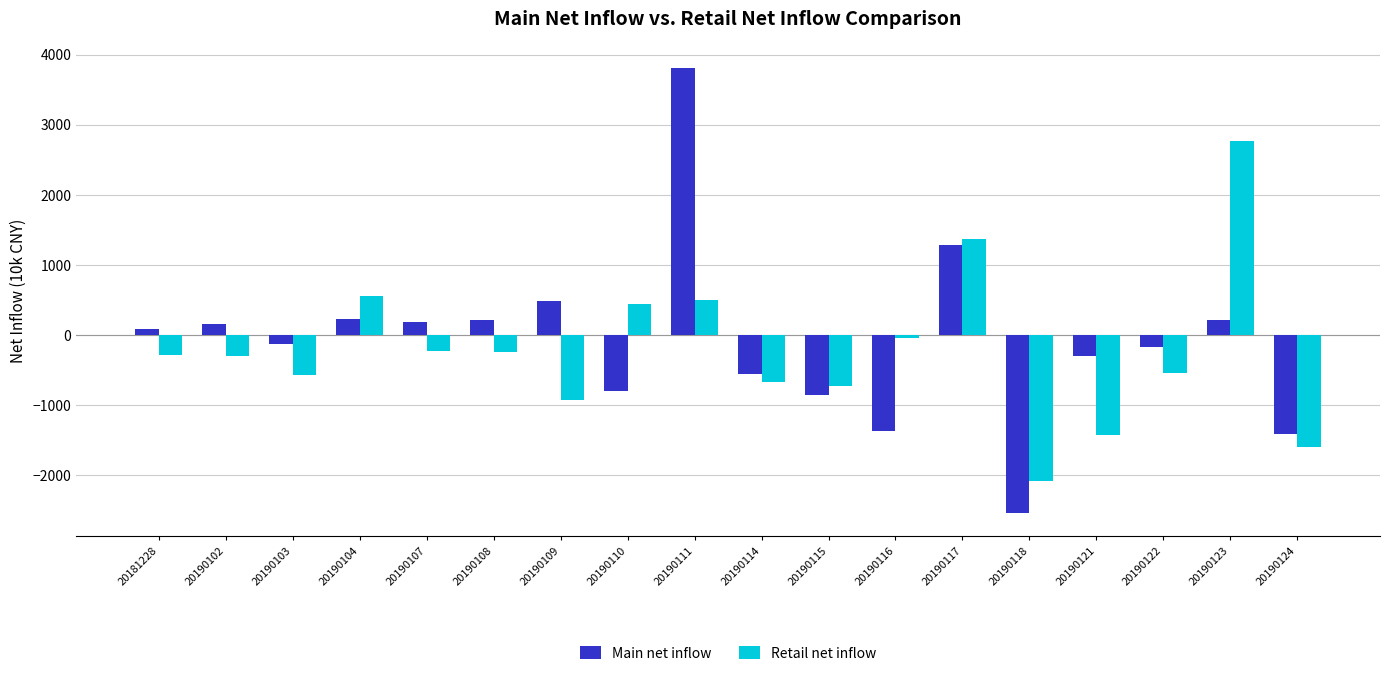

What is the difference between the Main net inflow values at 20190116 and 20190102?

1533.3